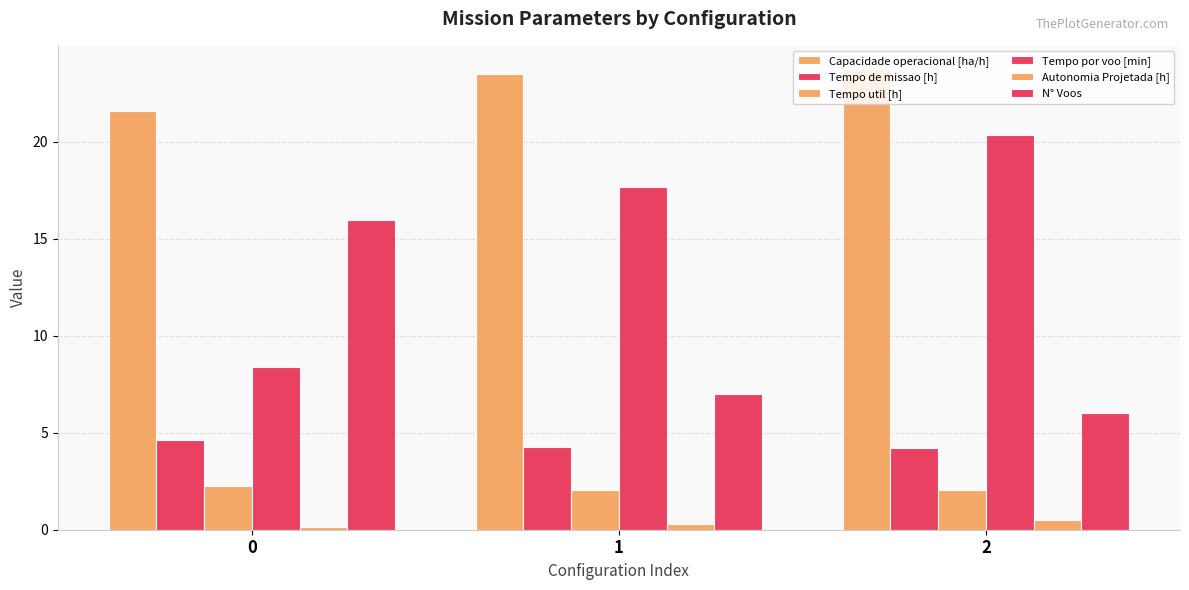

What is the minimum value shown in the chart?

0.2